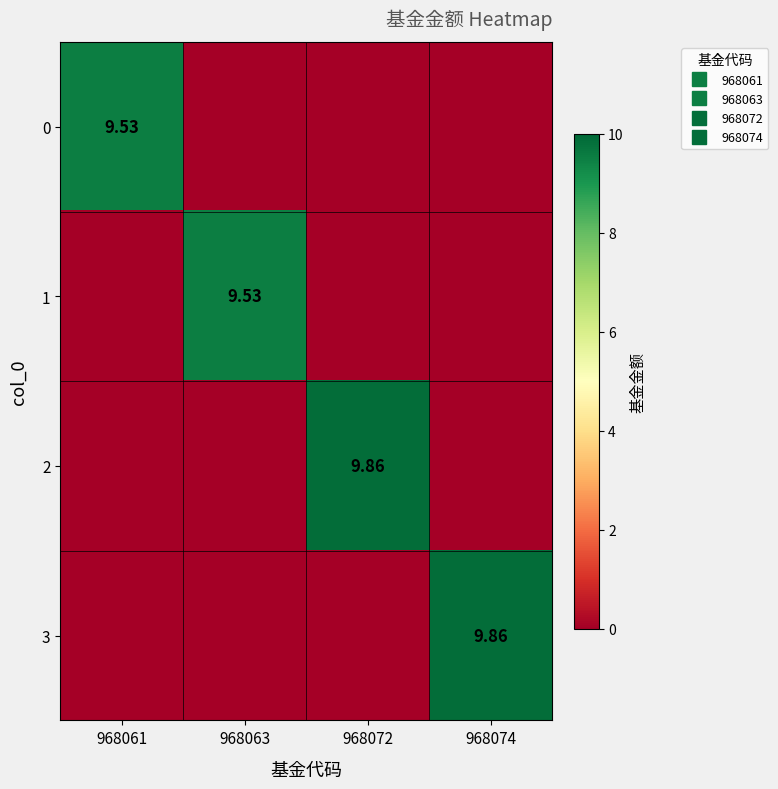

Which series has the largest total across all categories?

2